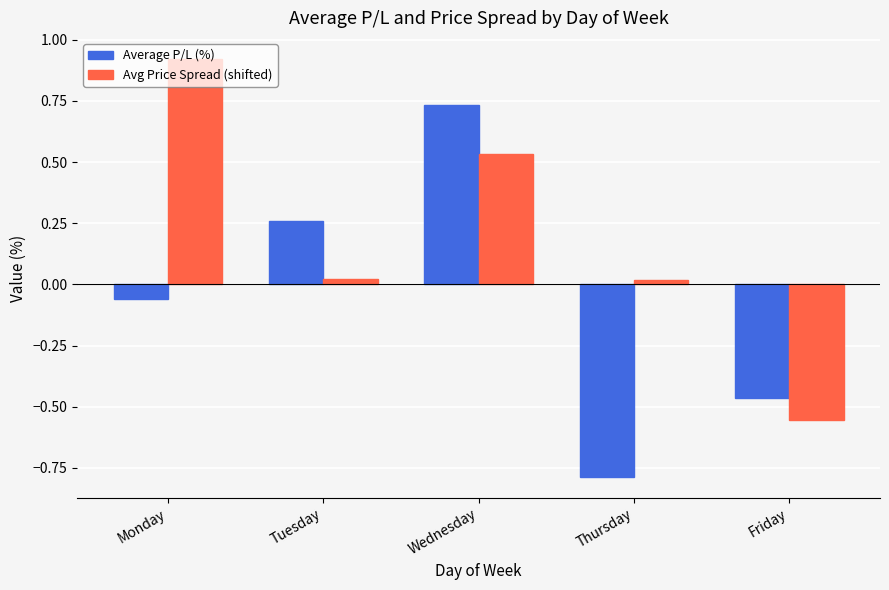

Rank the series by their maximum value, from highest to lowest.

Avg Price Spread (shifted), Average P/L (%)